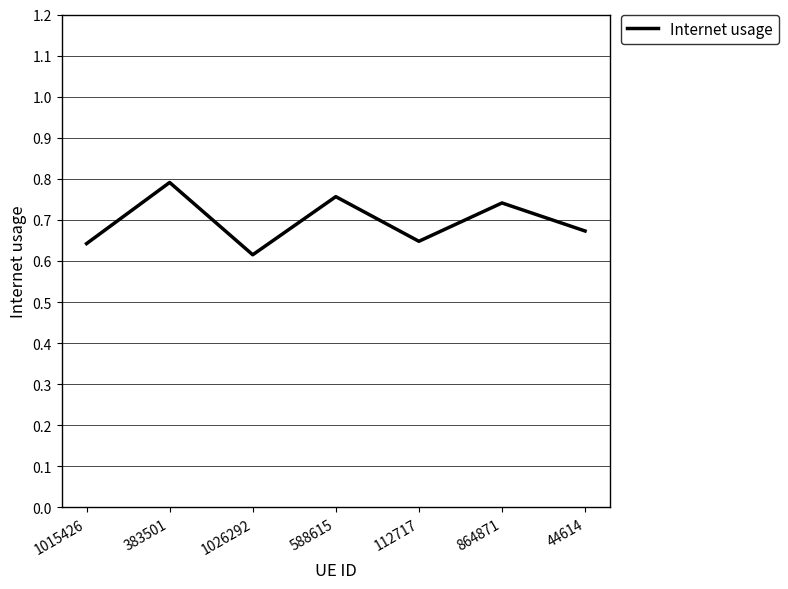

What is the sum of all values?

4.9